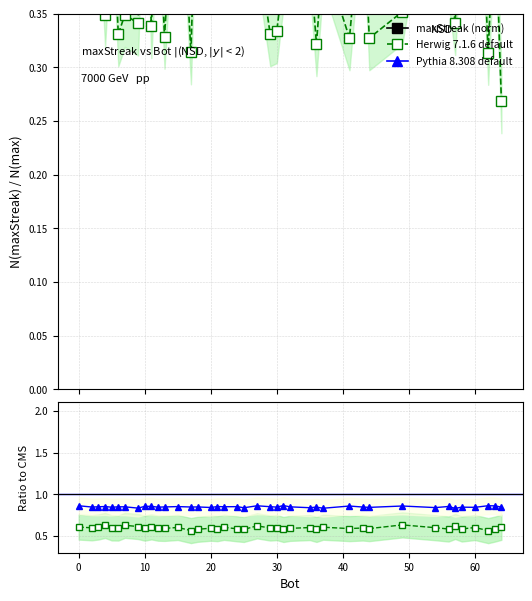

True or false: Herwig 7.1.6 default and Pythia 8.308 default cross at least once.

False